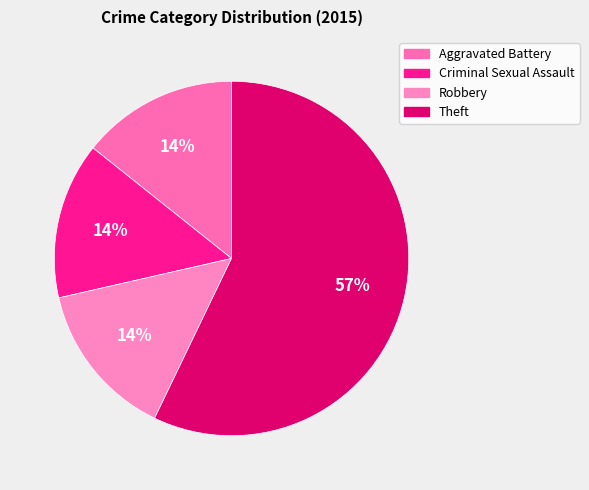

To the nearest percent, what is the difference between the Robbery and Theft slice percentages?

43%